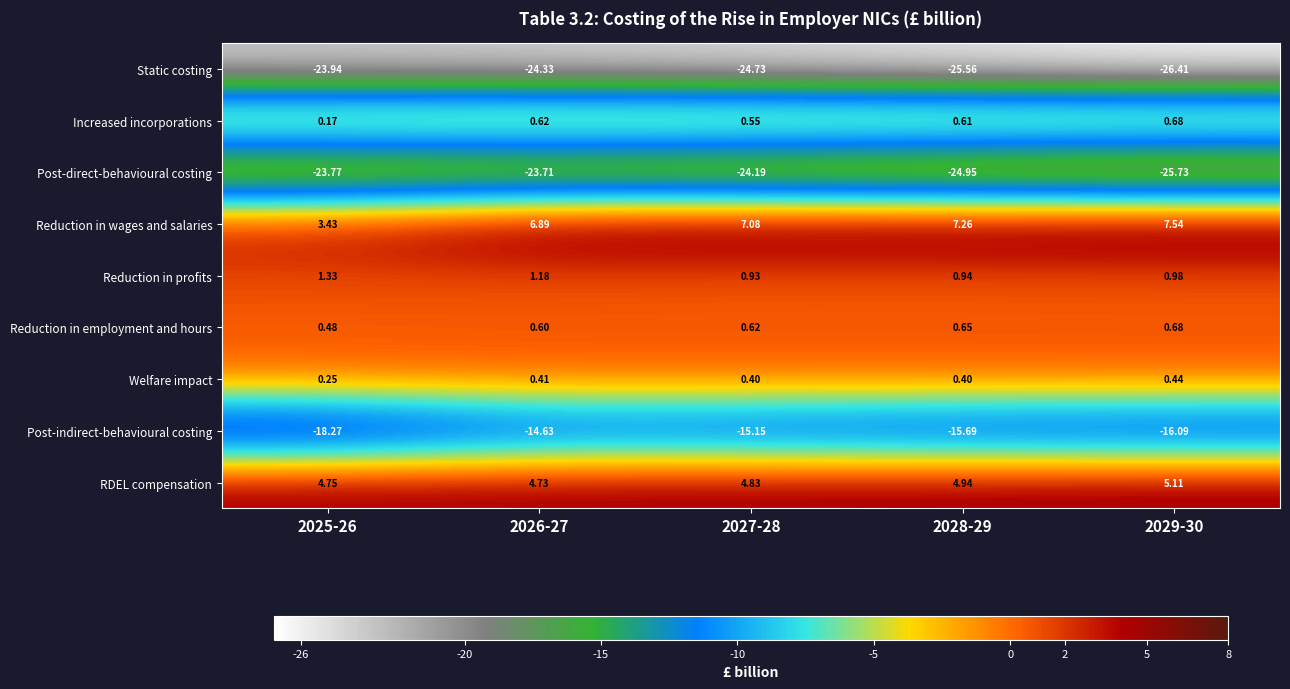

Which series has the largest range (max minus min)?

Reduction in wages and salaries